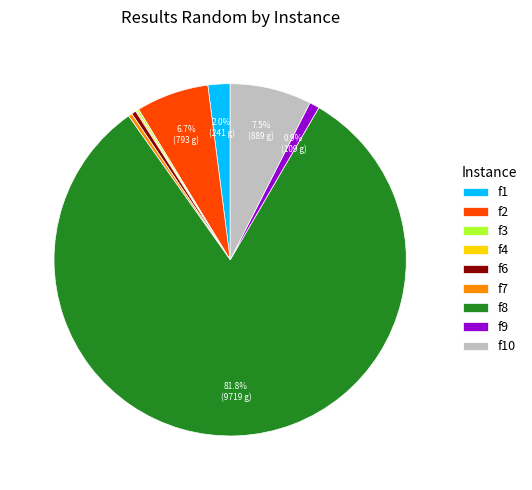

Do f1 and f10 together represent more than half of the pie?

No